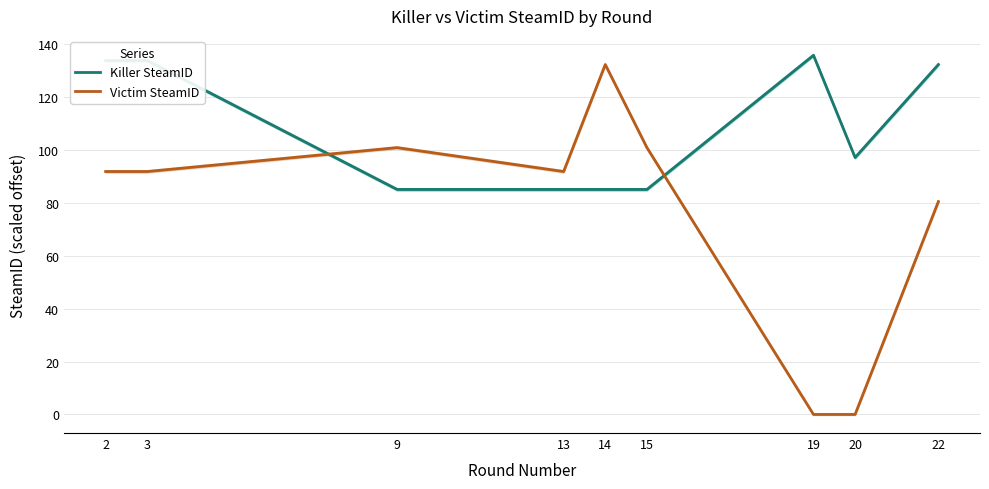

At which category does Victim SteamID reach its first local peak?

9